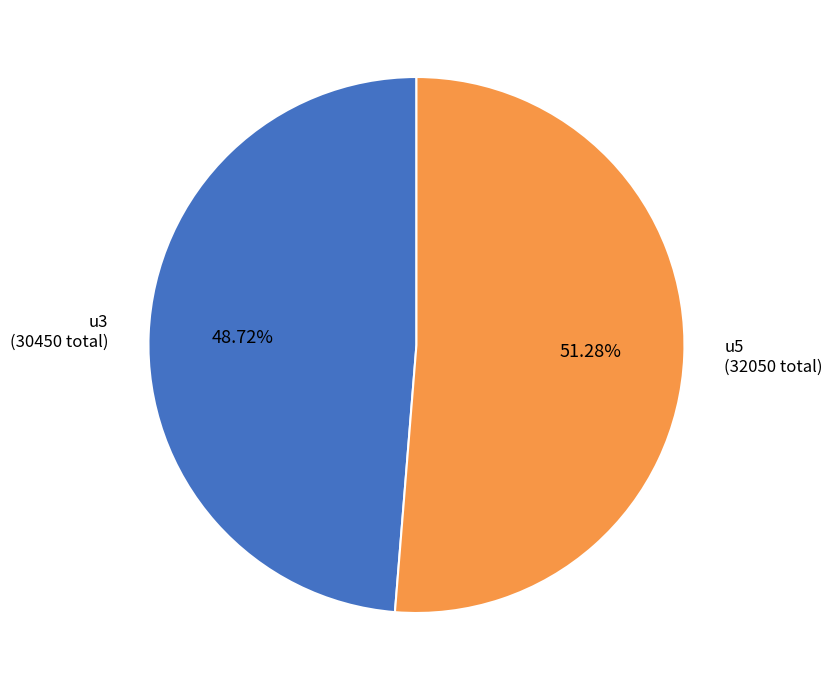

Is there a majority slice in this chart?

Yes